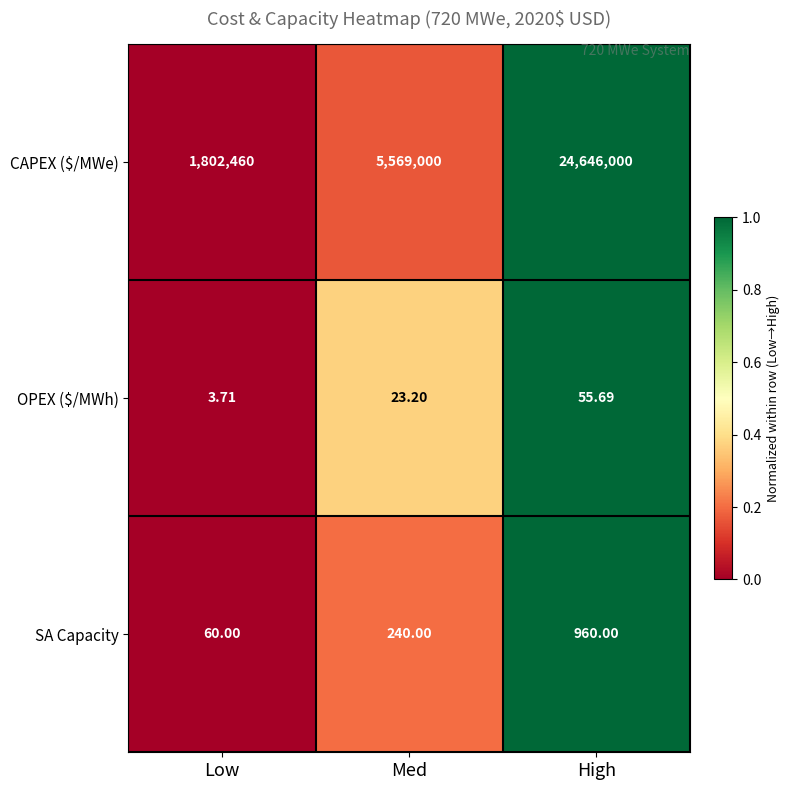

List the labels in order of CAPEX ($/MWe) value, smallest first.

Low, Med, High